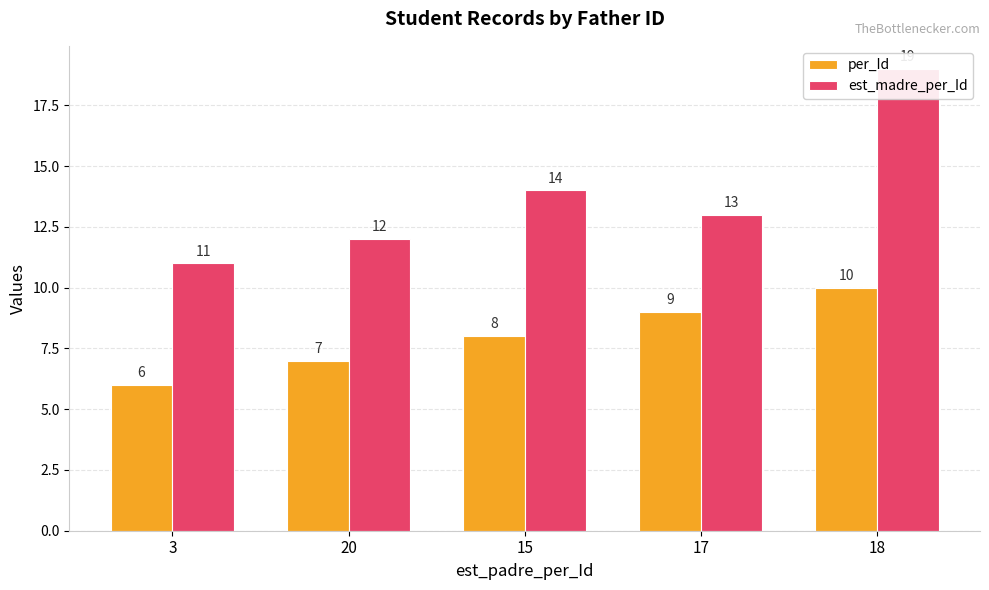

What is the label of the 5th bar from the right?

3